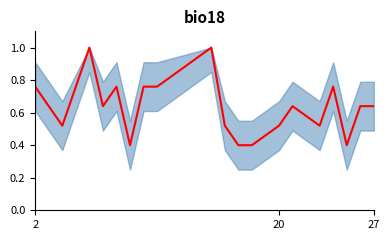

True or false: there are more than 0 points higher than both neighbors.

True